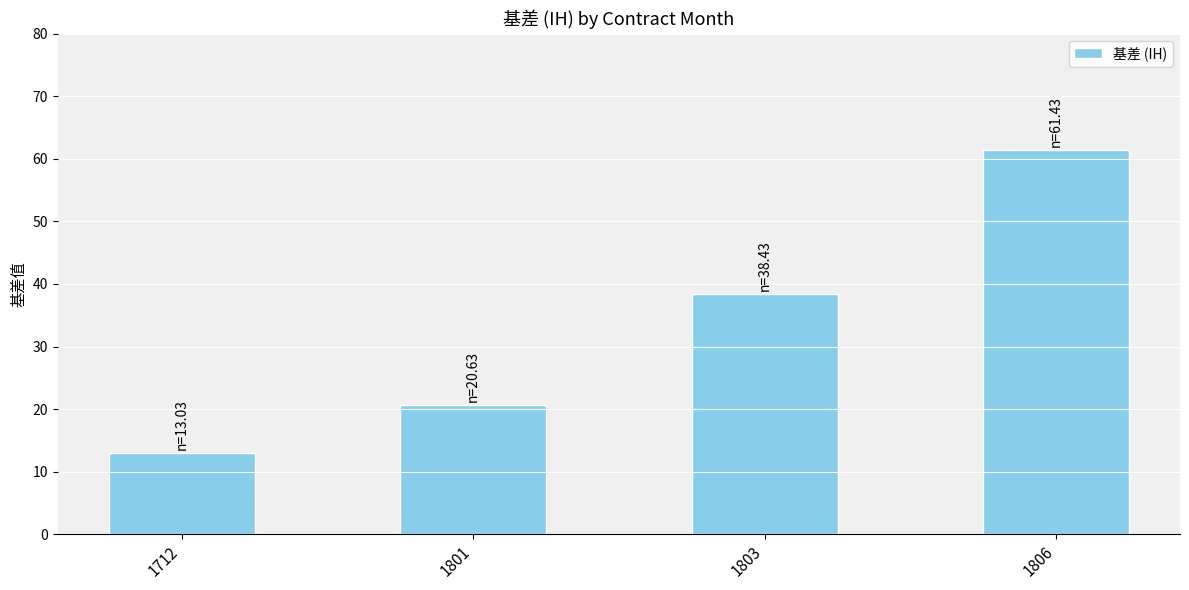

Count the number of categories in the chart.

4